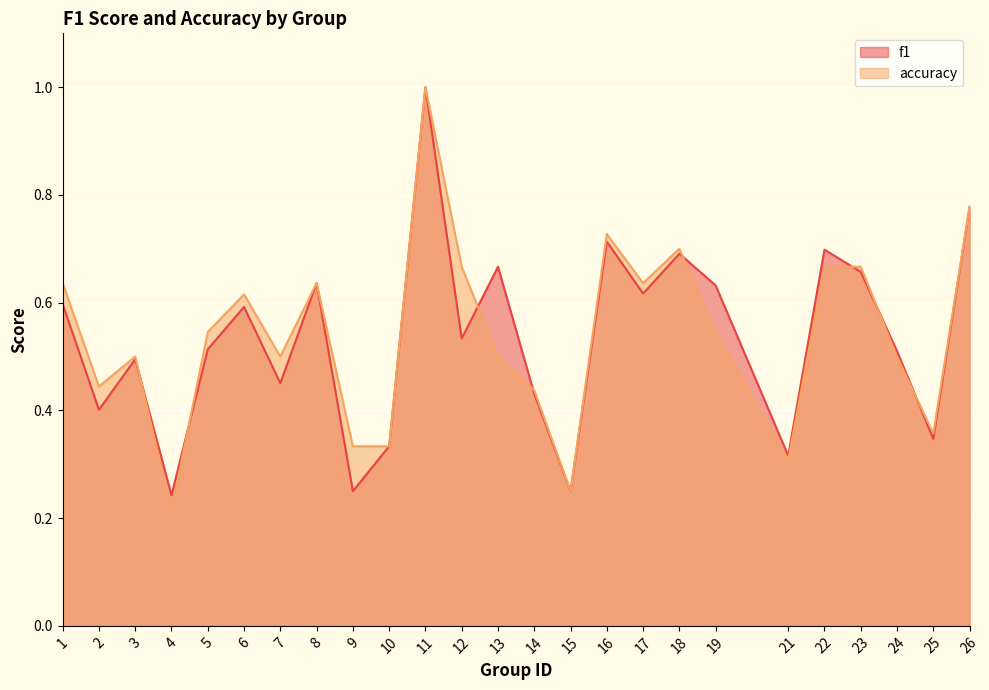

What is the sum of all f1 values?

13.4